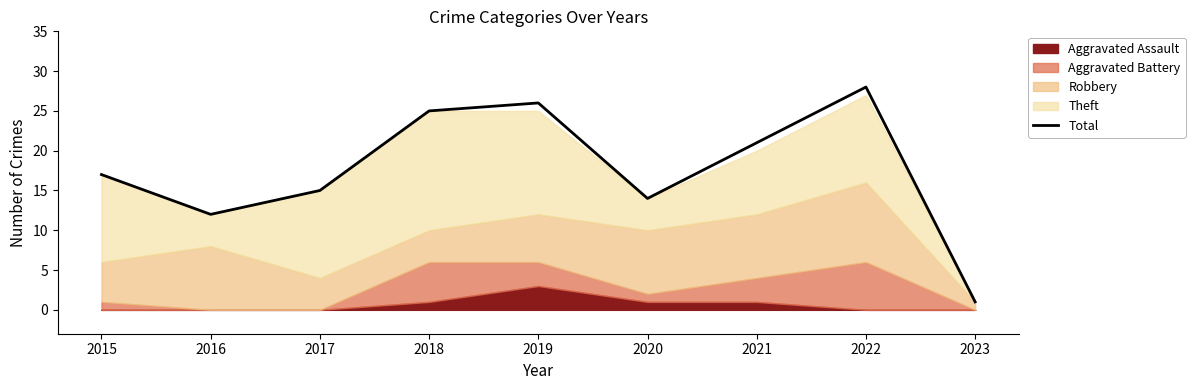

Does the chart have visible grid lines?

No